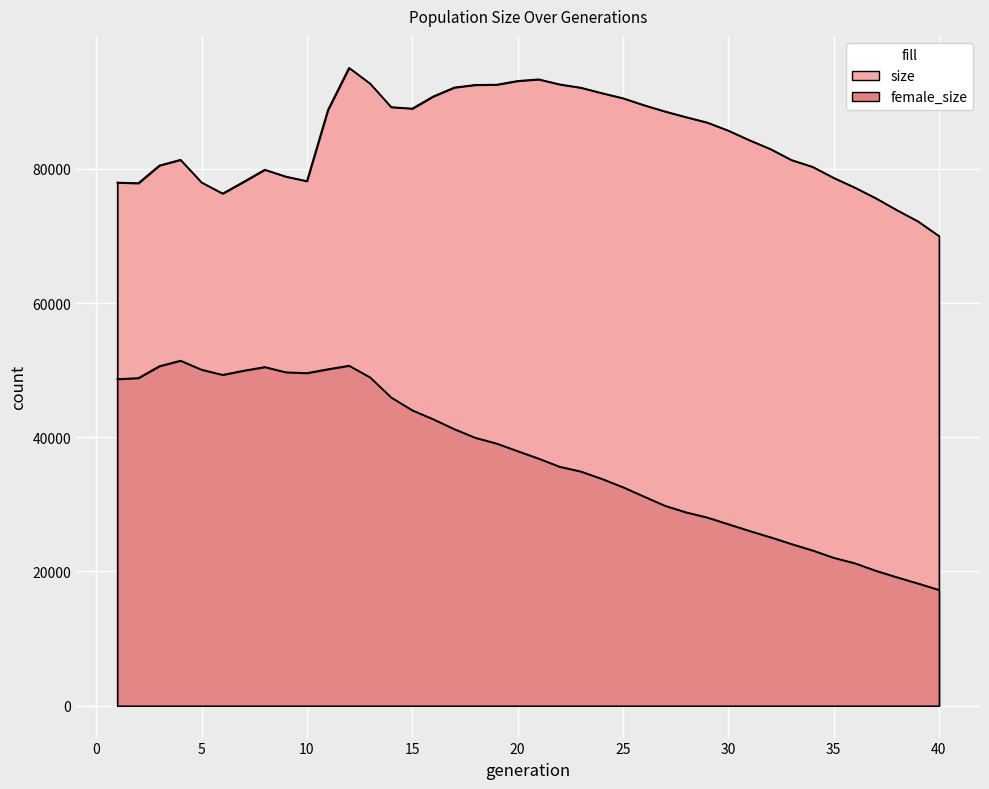

At 7, list the series in order from smallest to largest.

female_size, size